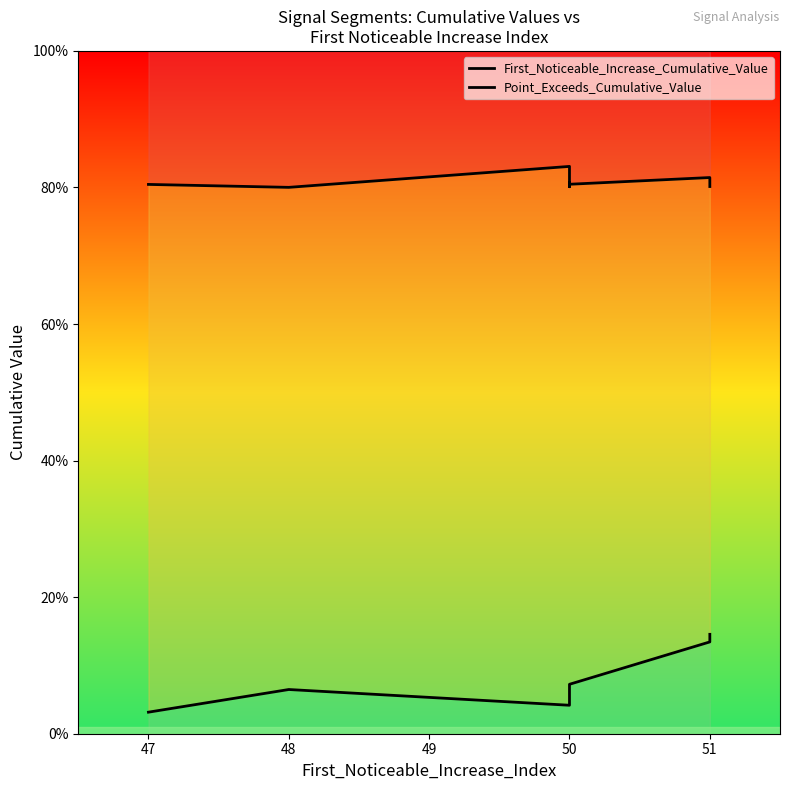

How many lines are shown in the chart?

2